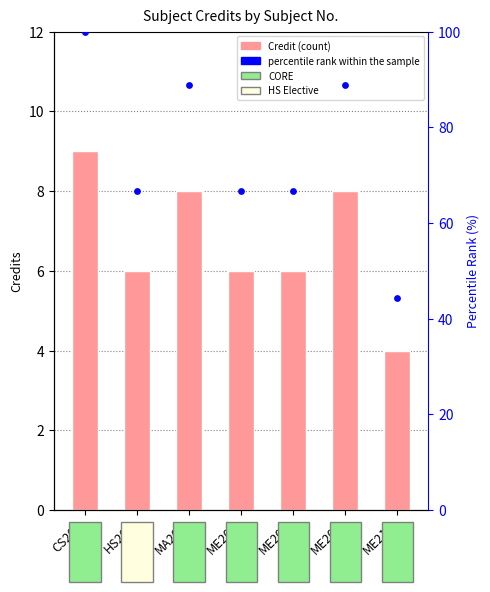

Which series contains the lowest Y value?

Credit